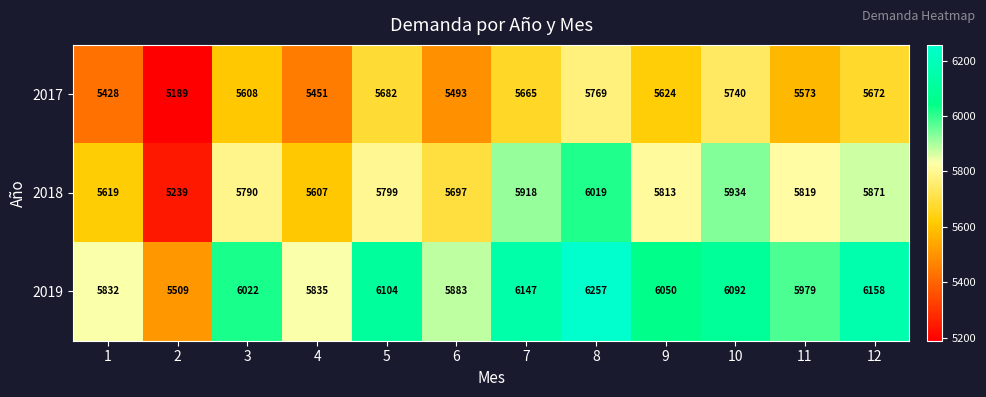

How many series are shown in this chart?

3